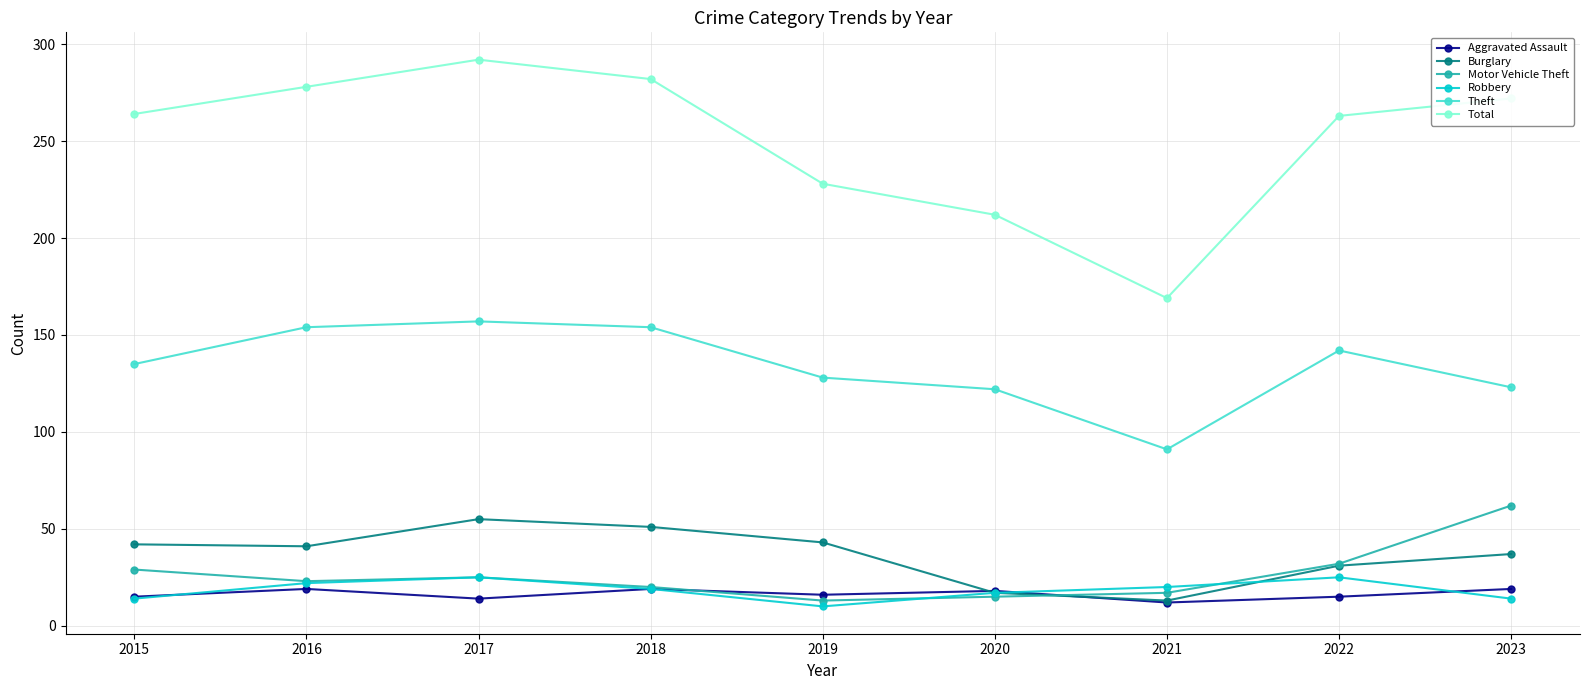

In Robbery, how many points are lower than both neighbors (excluding endpoints)?

1